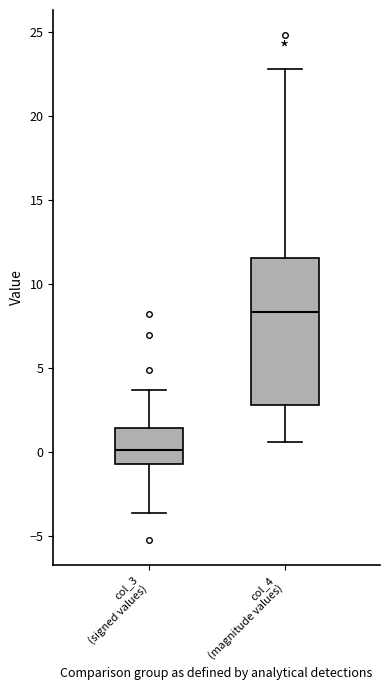

Reading left to right, read every box against the y-axis: the position of its median line, the range the box covers, and the ends of its whiskers. The values are not printed on the chart, so give them approximately, as read against the axis.

col_3 (signed values): median 0.0, box -1.0 to 1.5, whiskers -3.5 to 3.5
col_4 (magnitude values): median 8.5, box 3.0 to 11.5, whiskers 0.5 to 23.0